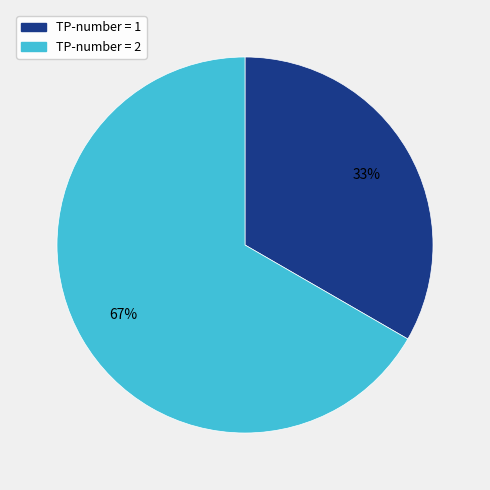

How many segments does this pie chart have?

2